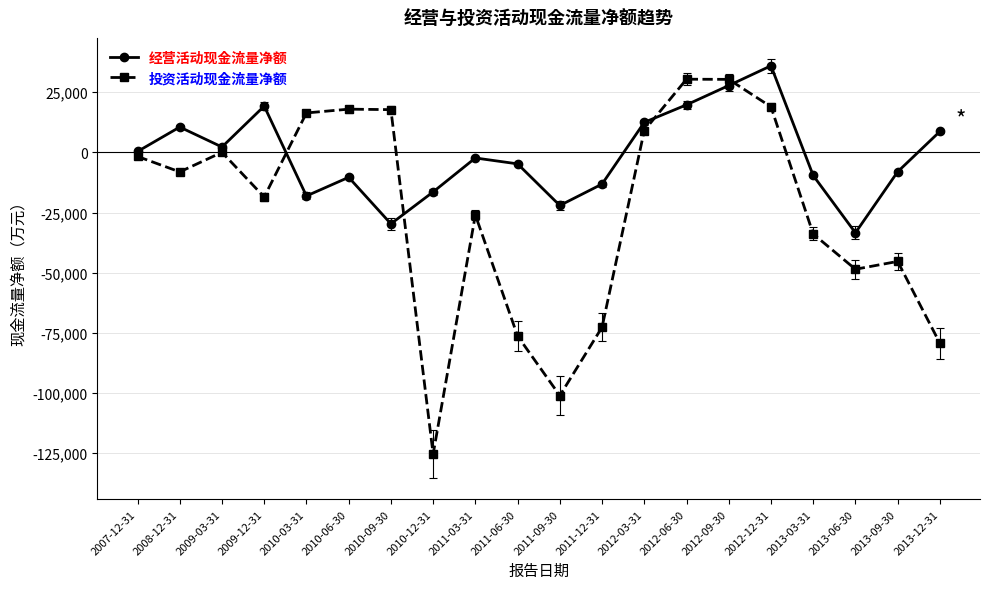

The value of 投资活动现金流量净额 at 2011-03-31 is -26003. True or false?

True